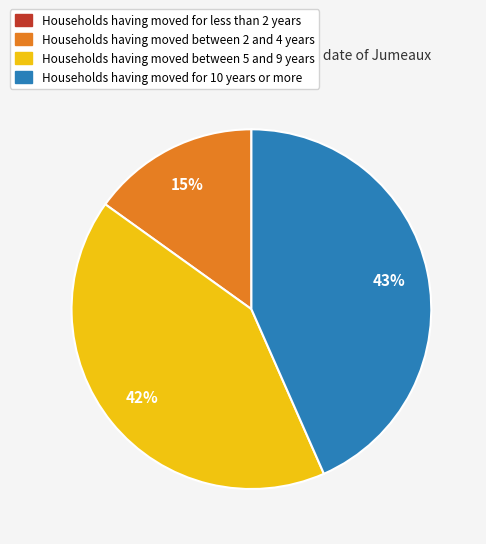

Is there any slice that represents more than half of the pie?

No